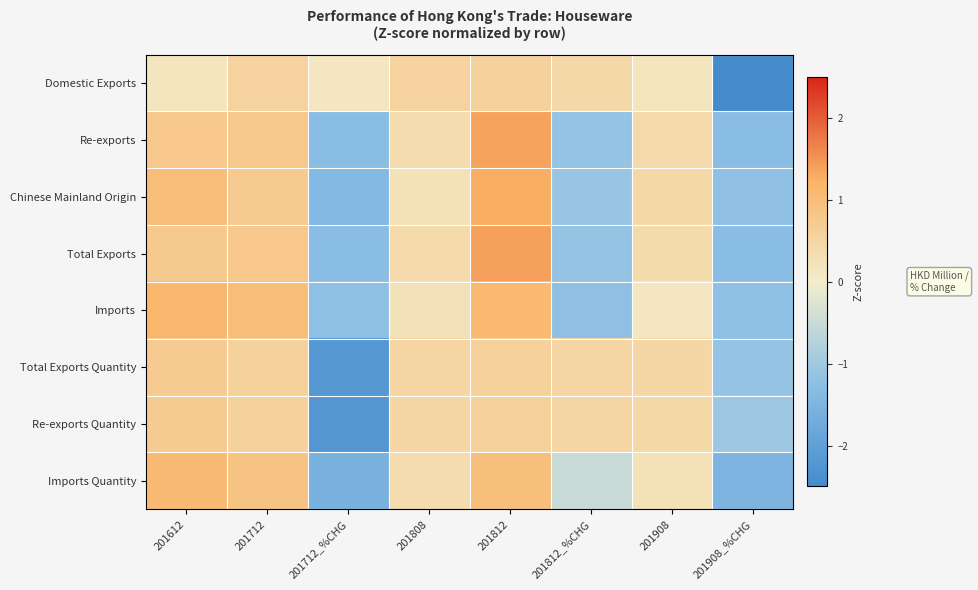

What is the total value across all series at 201712_%CHG?

-11.0